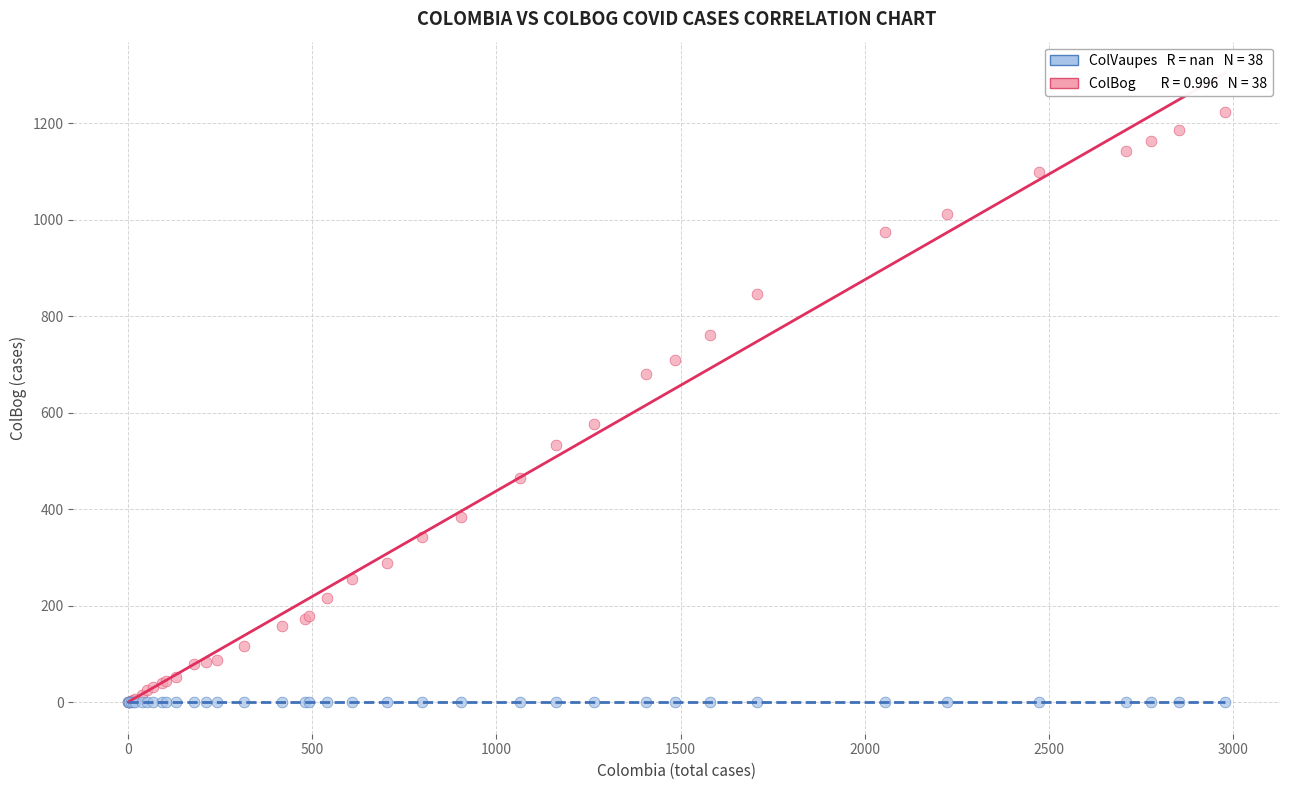

Across all series, what Y value is closest to 611?

576